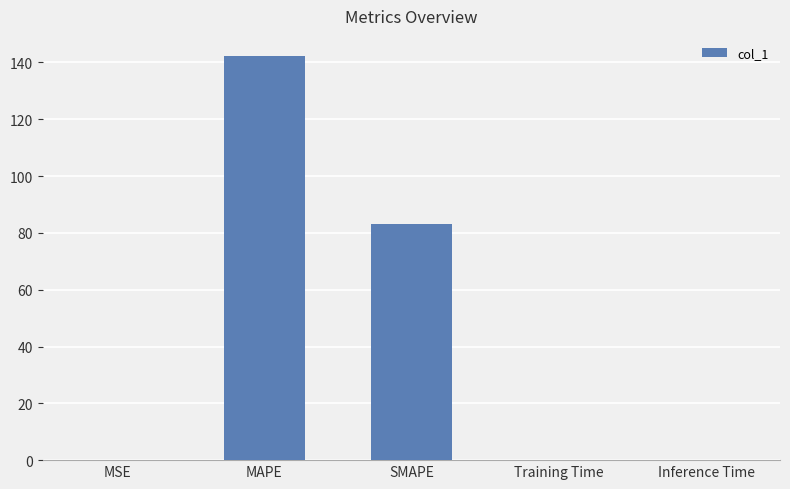

What is the greatest value displayed?

142.3